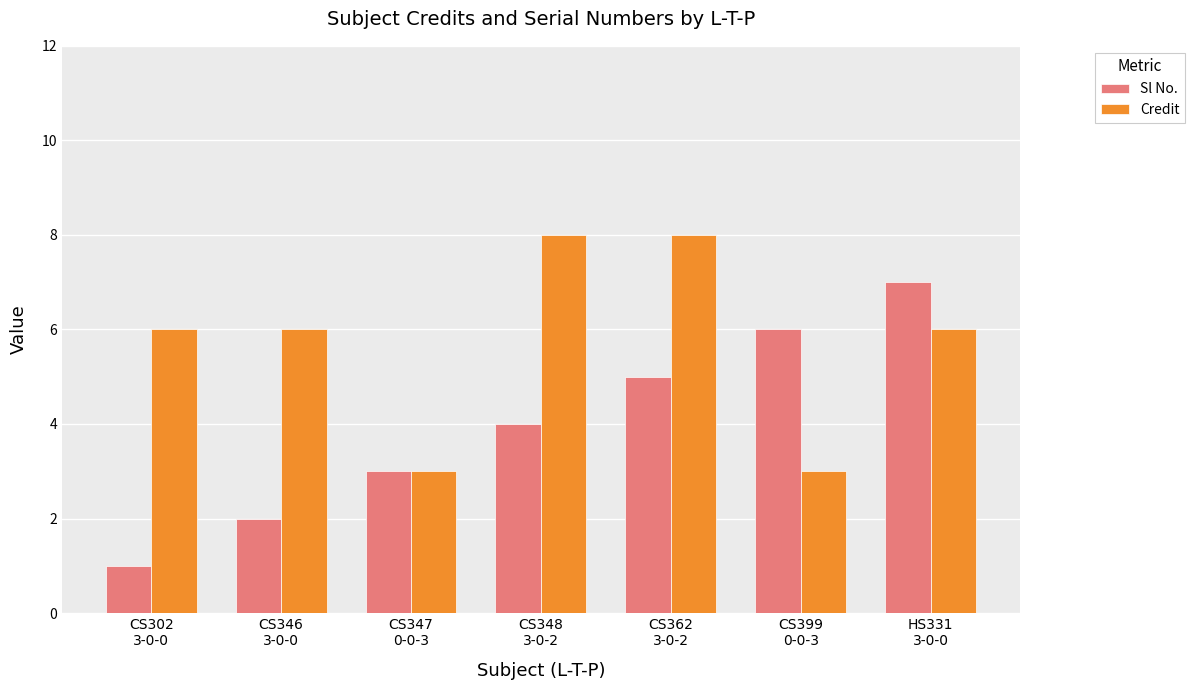

Which series has the largest range (max minus min)?

Sl No.